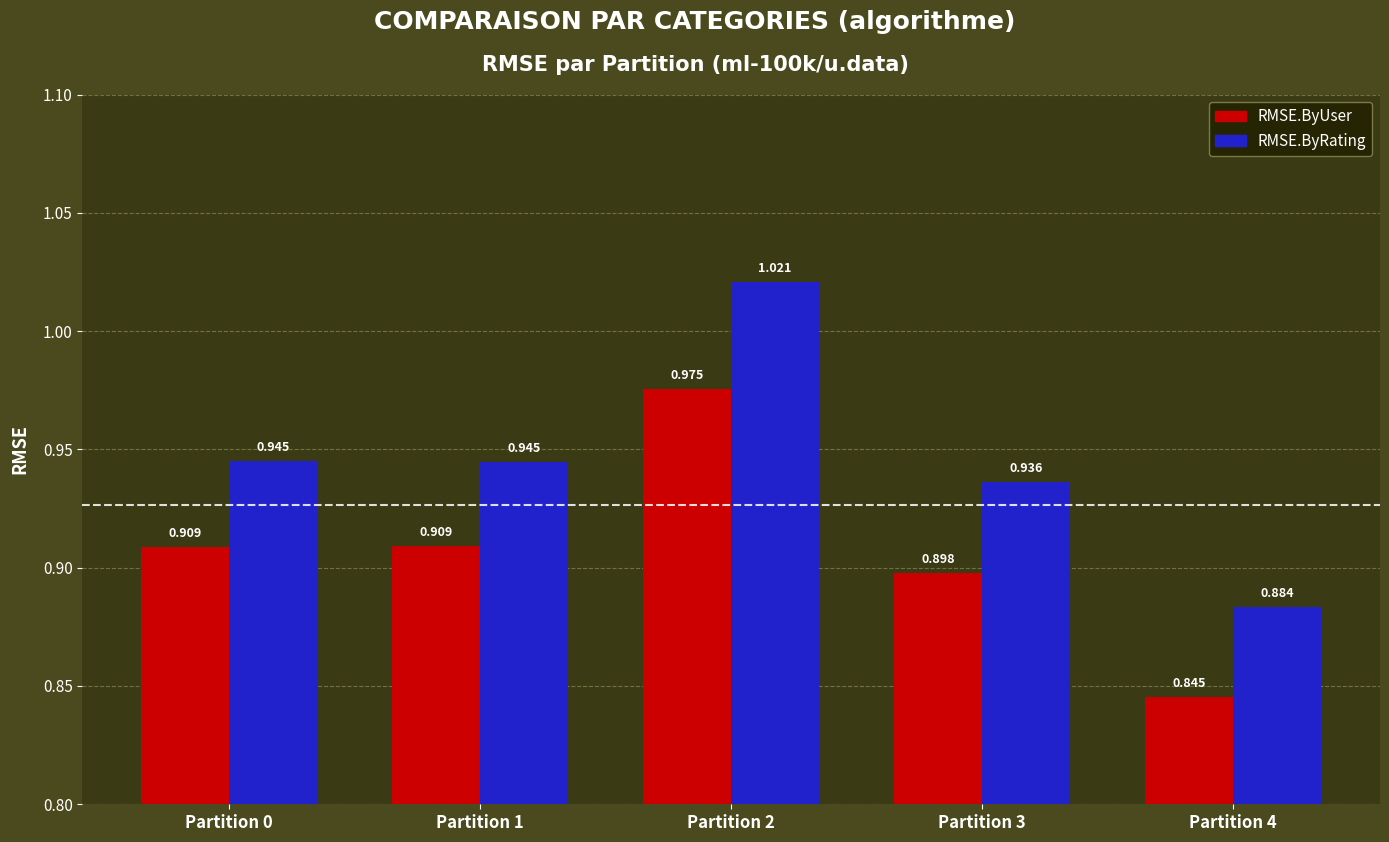

What are all the series names shown in the legend?

RMSE.ByUser, RMSE.ByRating